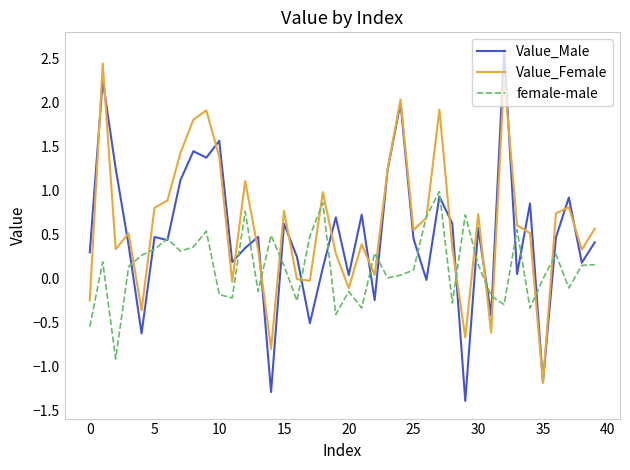

True or false: Value_Female has more than 0 points higher than both neighbors.

True